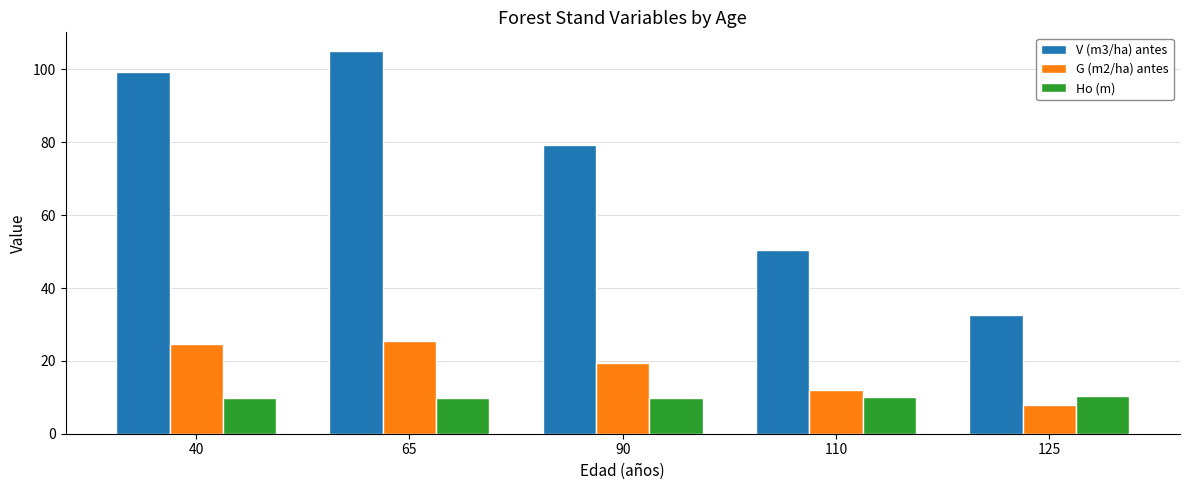

Rank the series at 65 from lowest to highest value.

Ho (m), G (m2/ha) antes, V (m3/ha) antes